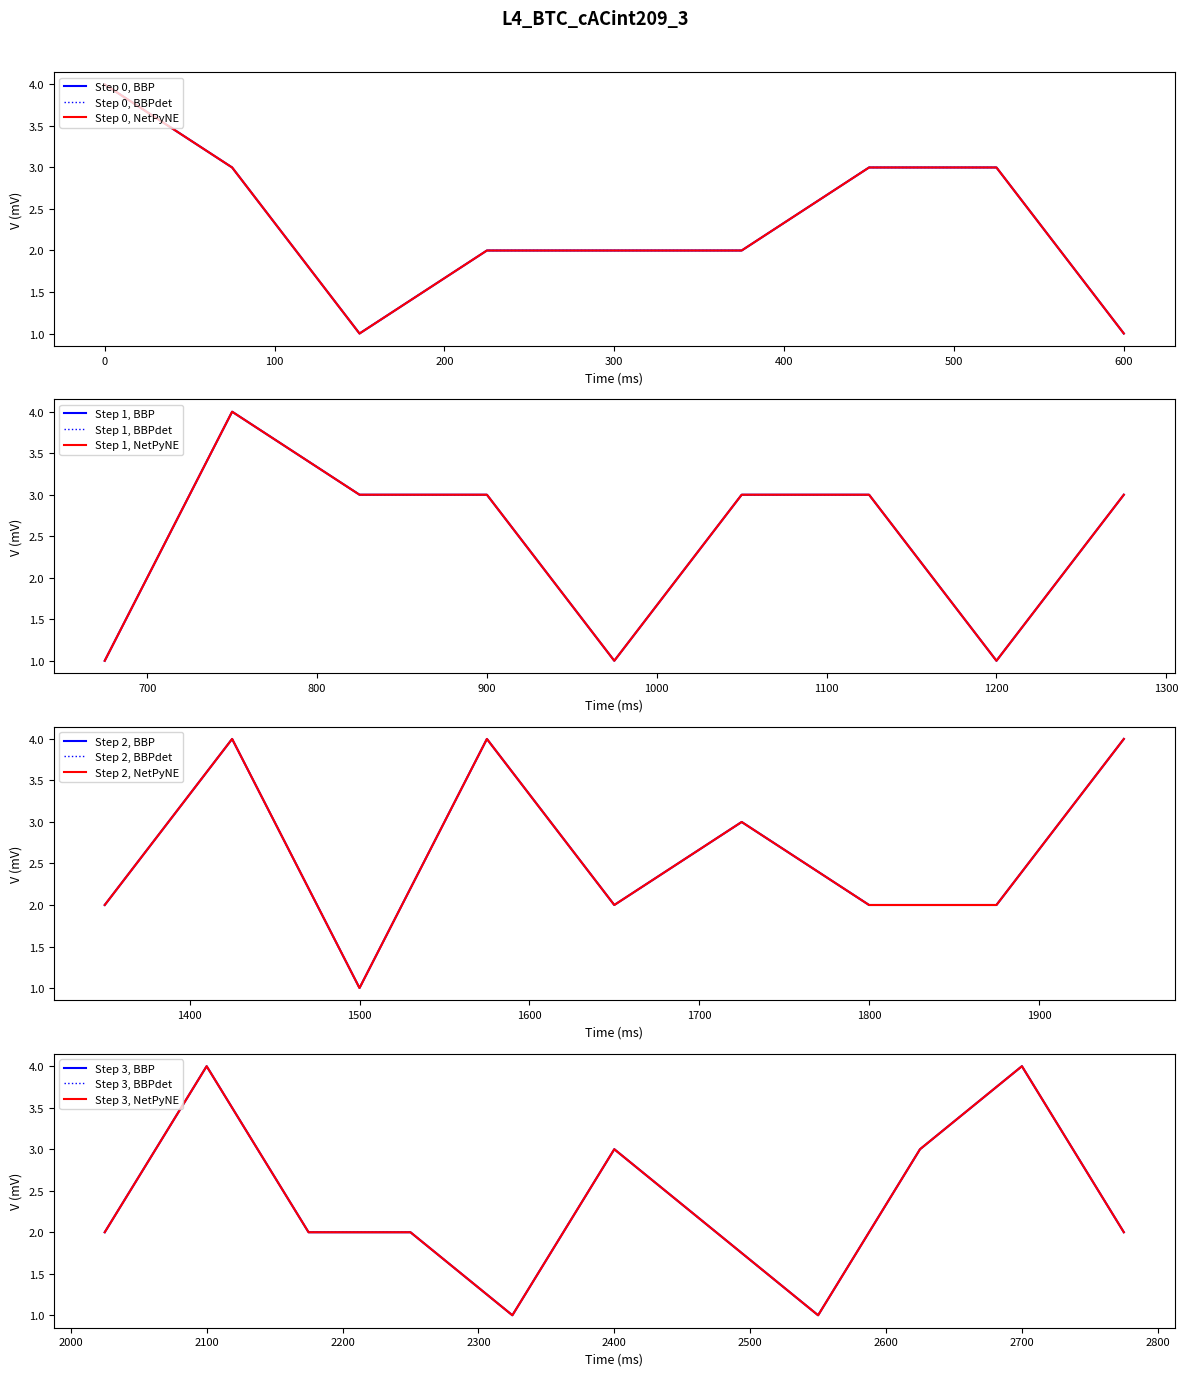

What is the sum of the values at 30 and 22?

6